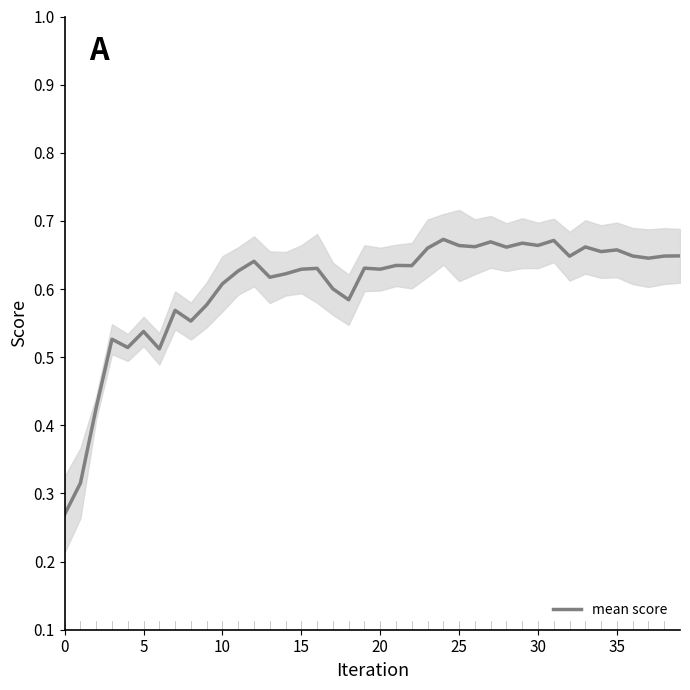

Is it true that mean score equals 0.4 at 10?

False